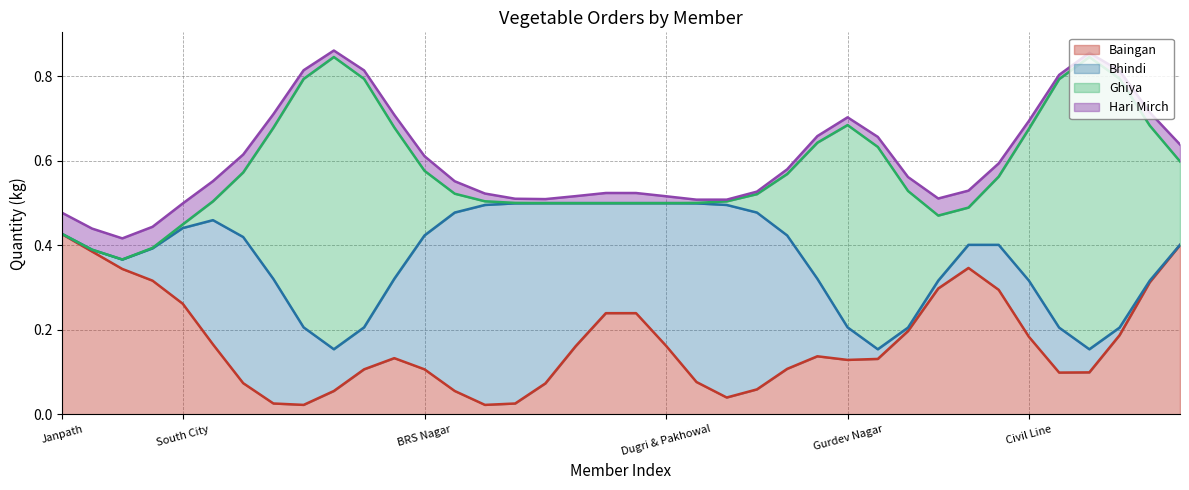

True or false: Ghiya has a value of 0.0 at Vijay Arora.

True